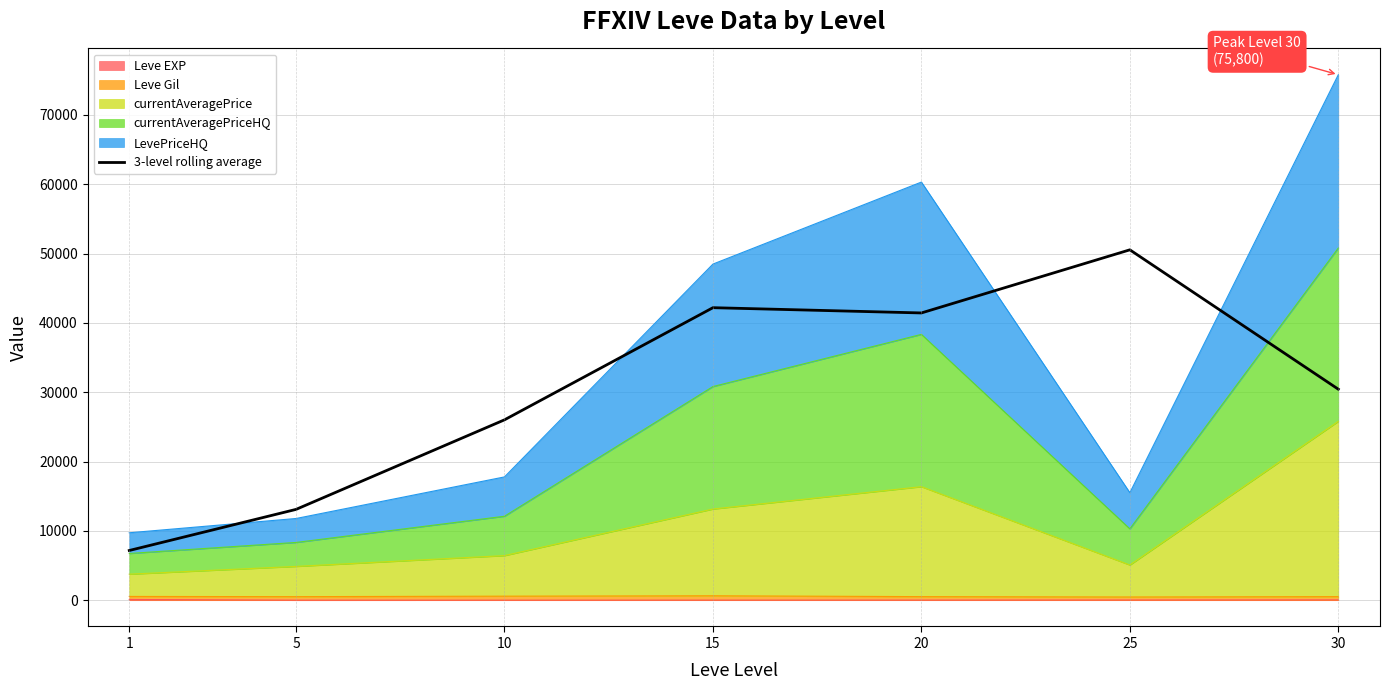

What is the change in value from 1 to 15?

+35024.1